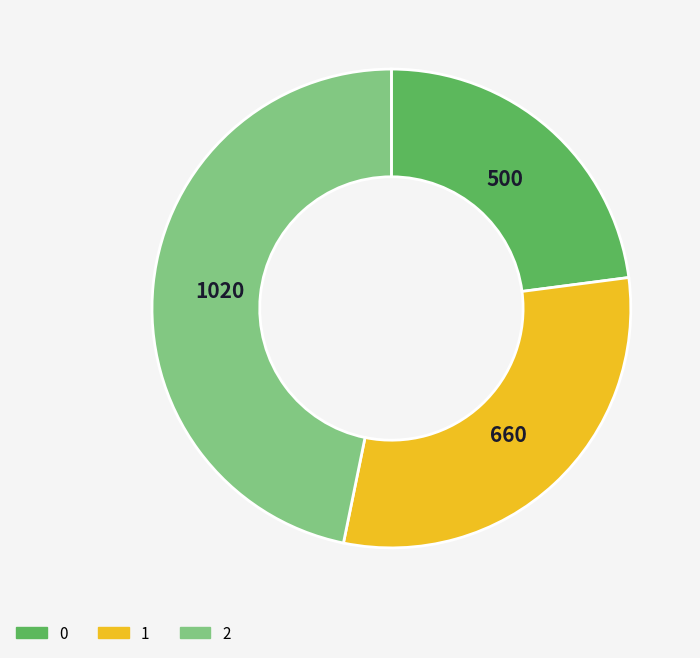

Is it true that 0 is 23% of the pie?

True